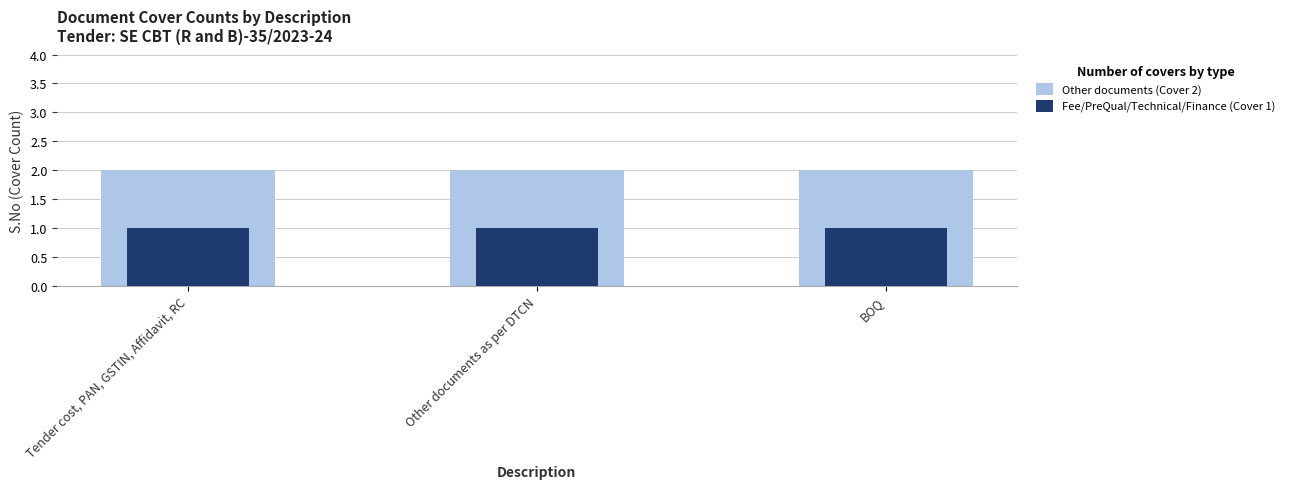

Reading right to left, extract all data points from this chart.

Other documents (Cover 2): 2	2	2
Fee/PreQual/Technical/Finance (Cover 1): 1	1	1